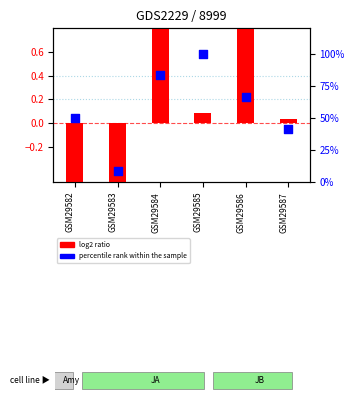

Is the value of log2 ratio at GSM29585 greater than the value of percentile rank within the sample at GSM29587?

No